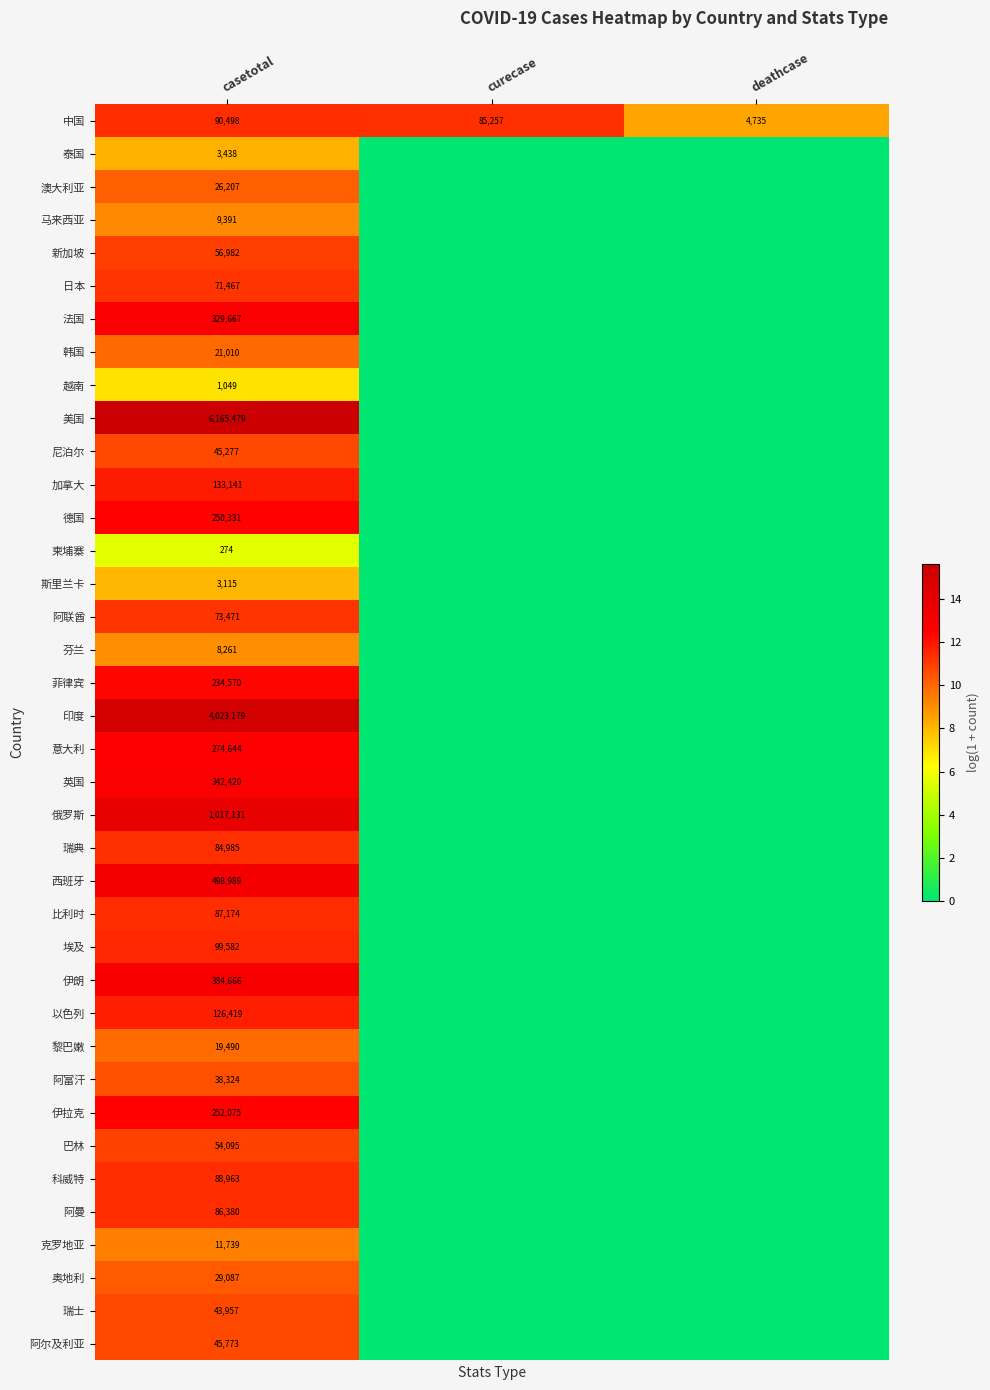

Count the number of data series in this chart.

38